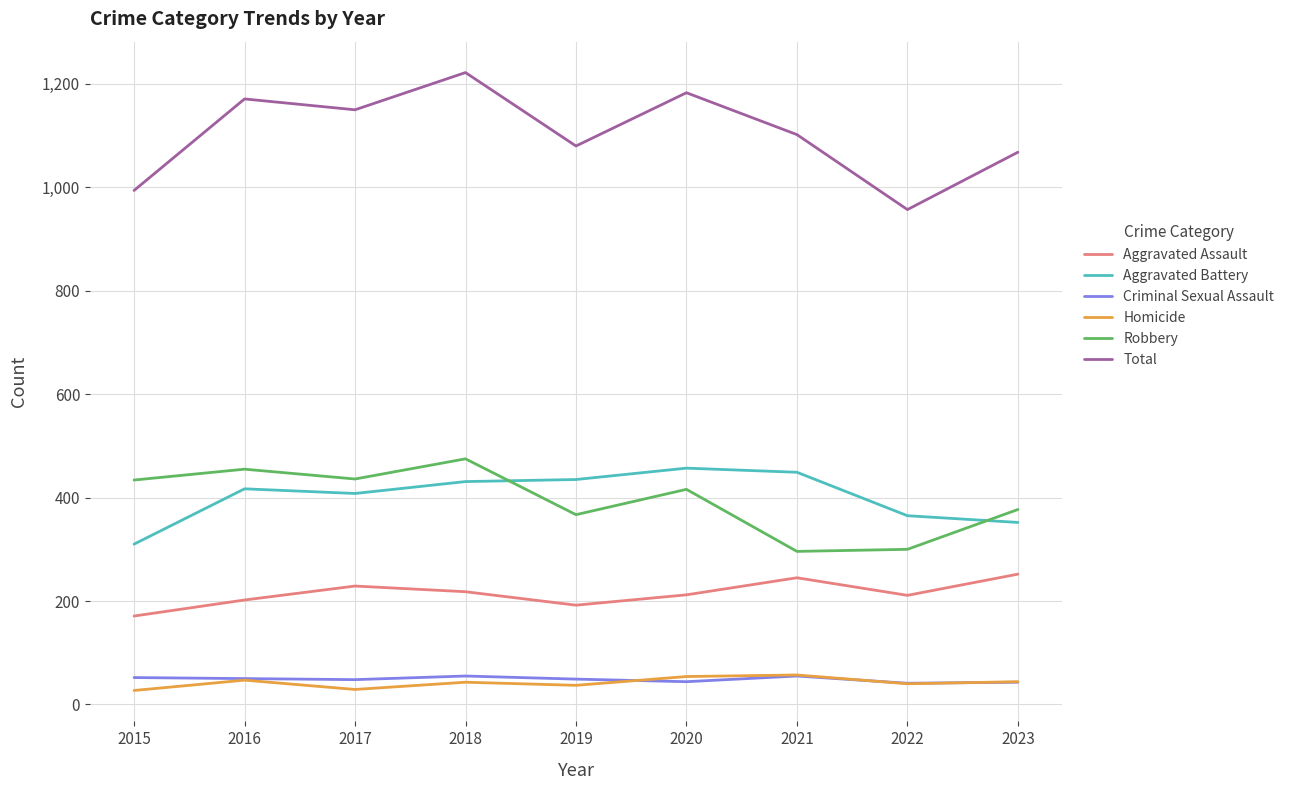

Which series has the largest total across all categories?

Total